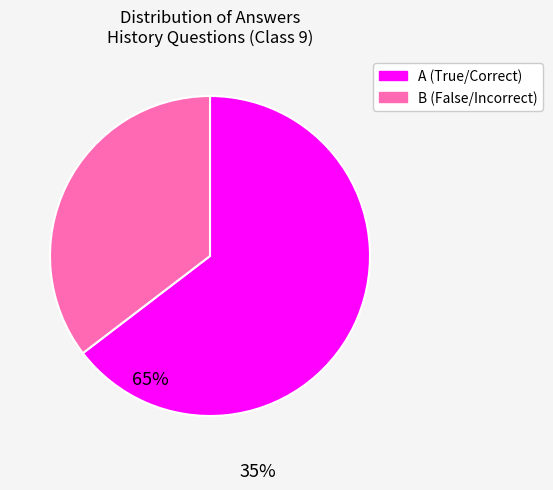

Do A and B together represent more than half of the pie?

Yes